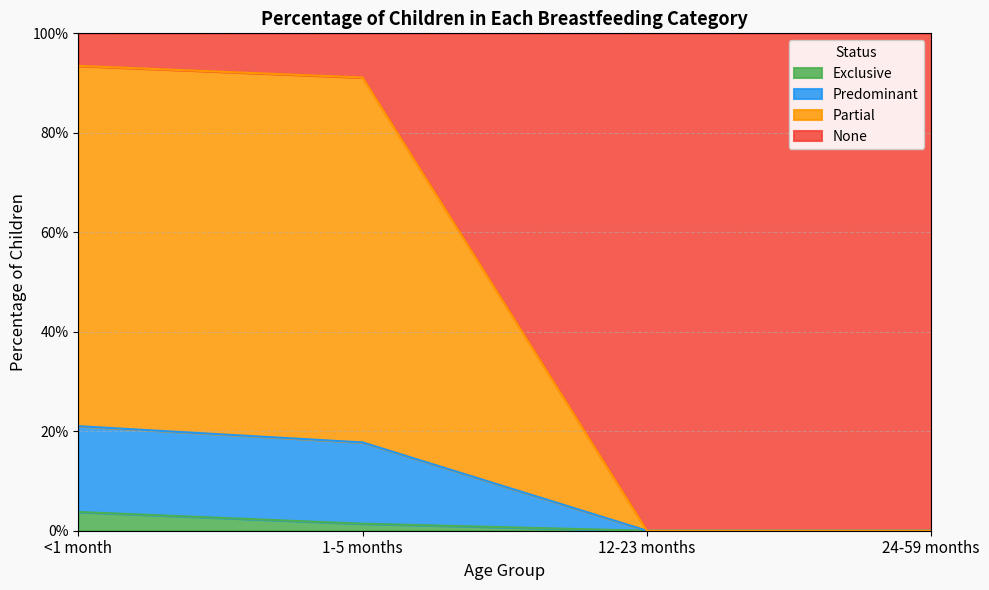

How many data points in Exclusive are above 0?

2